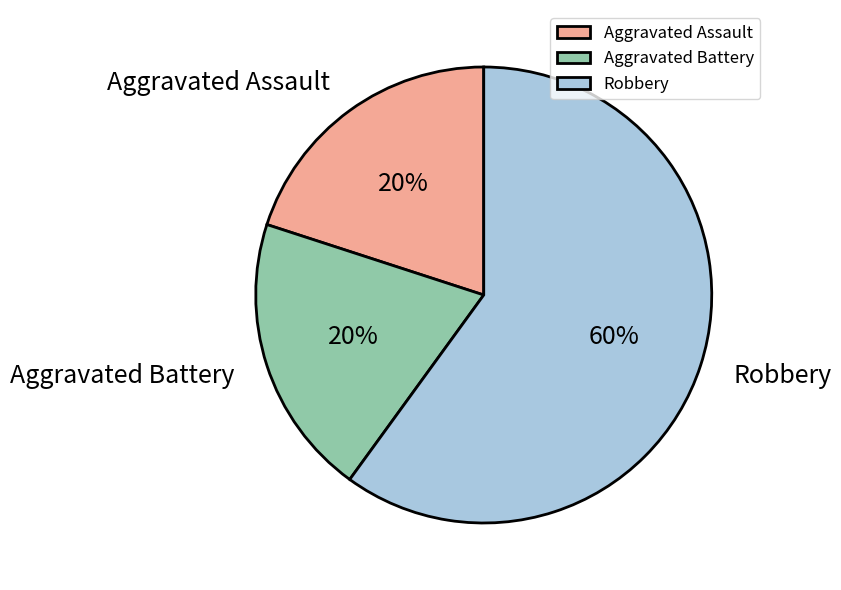

Which slice is the largest?

Robbery